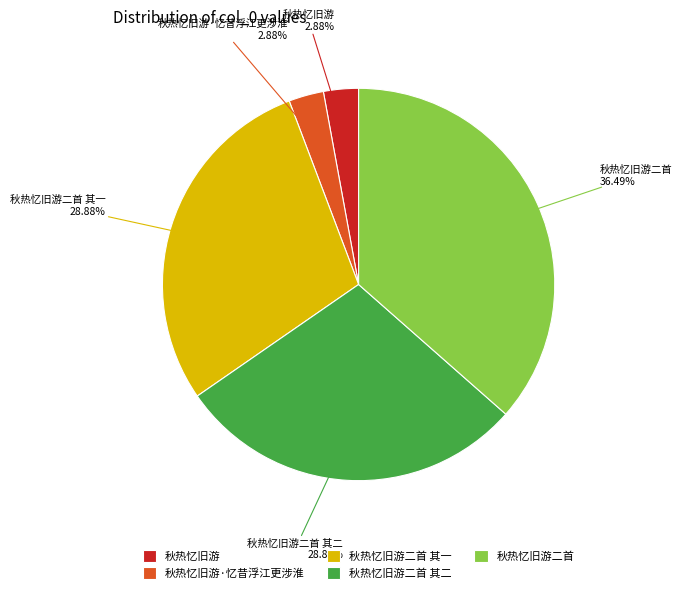

Approximately how many times larger is the value at 秋热忆旧游二首 其一 compared to 秋热忆旧游·忆昔浮江更涉淮?

10.0